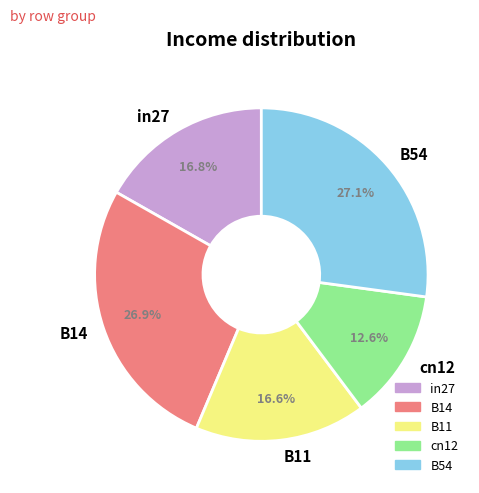

Which slice is the smallest?

cn12